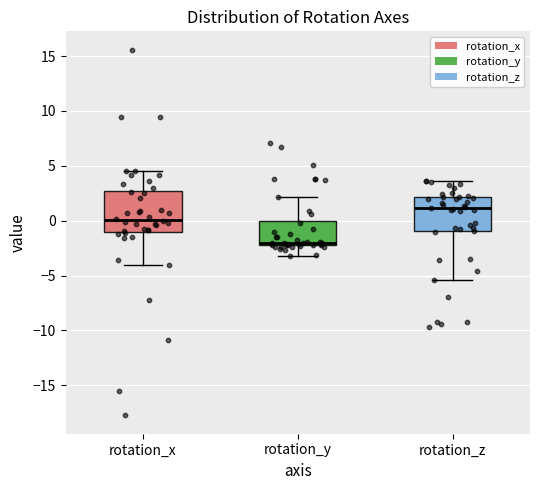

Which box is the tallest, from its lower edge to its upper edge?

rotation_x